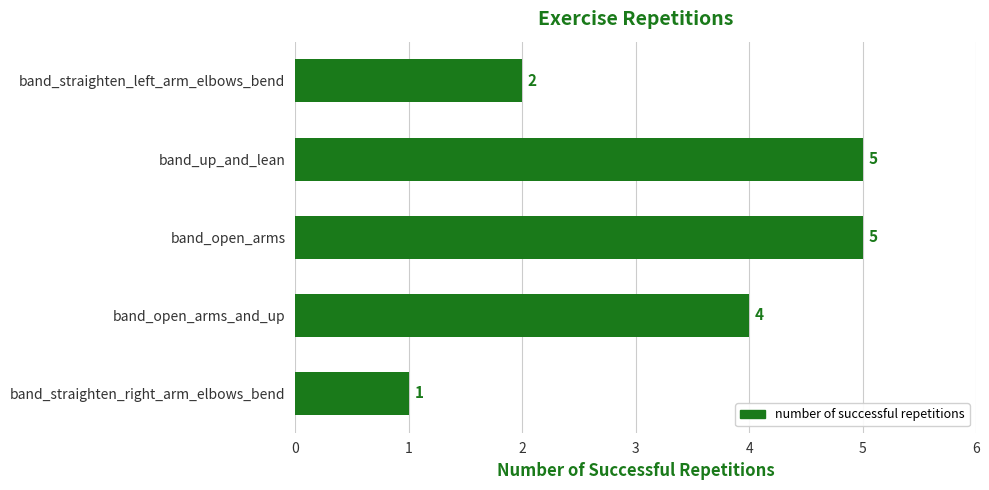

At which category does the chart reach its minimum across all series?

band_straighten_right_arm_elbows_bend